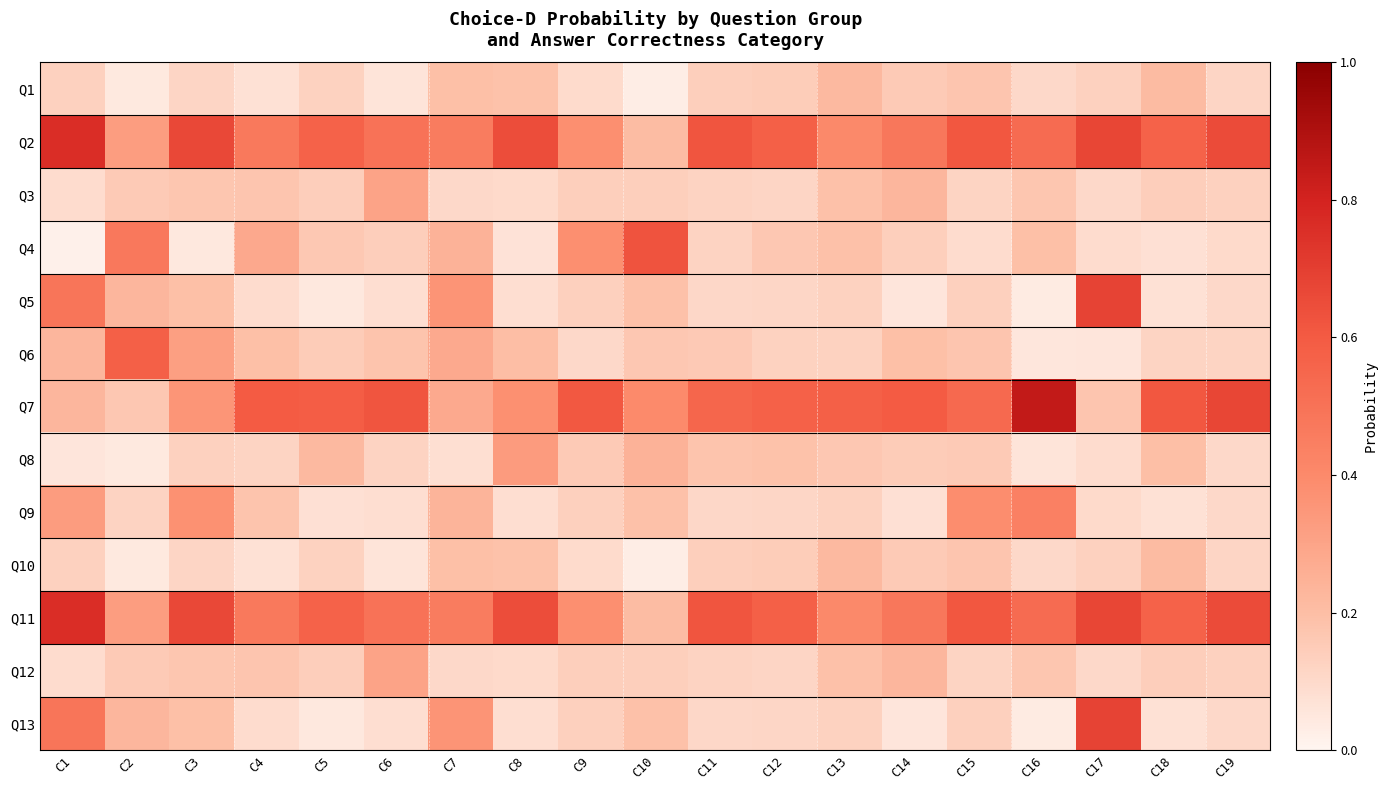

Between C3 and C11, which is larger?

C11